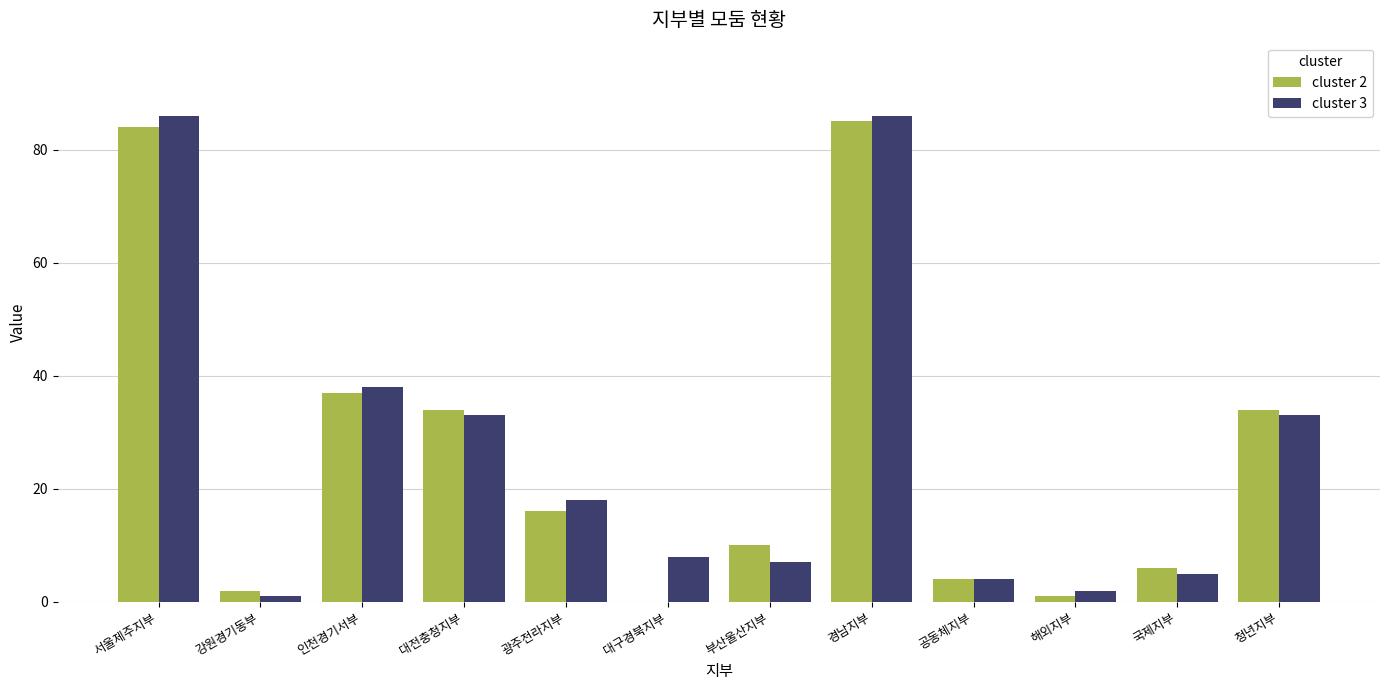

What is the greatest value displayed?

86